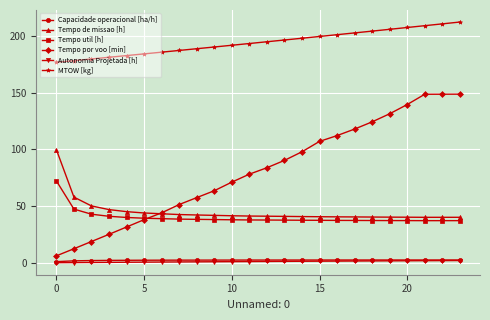

Which series has the largest total across all categories?

MTOW [kg]